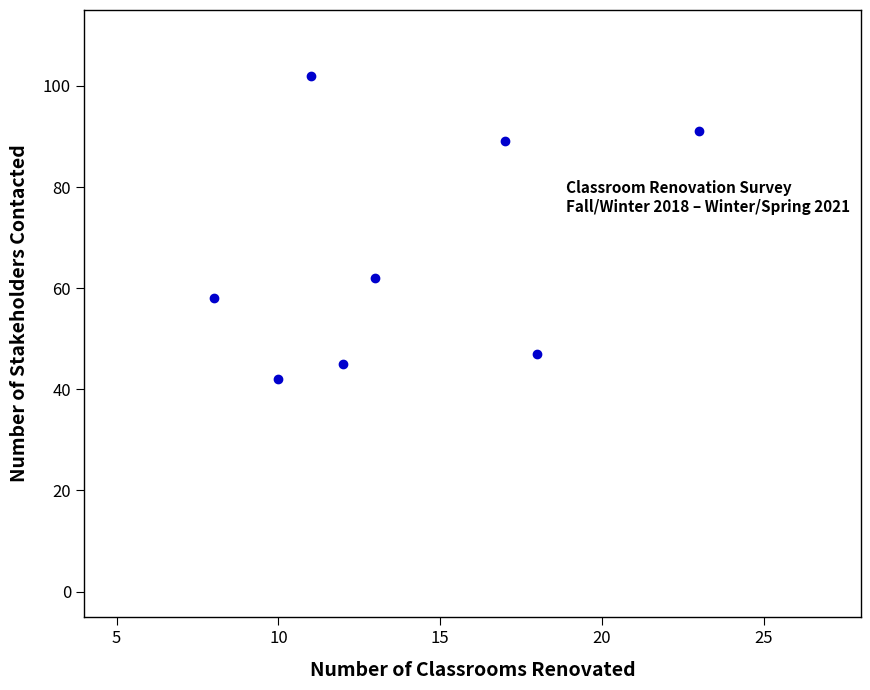

What Y value in the scatter plot is closest to 72?

62